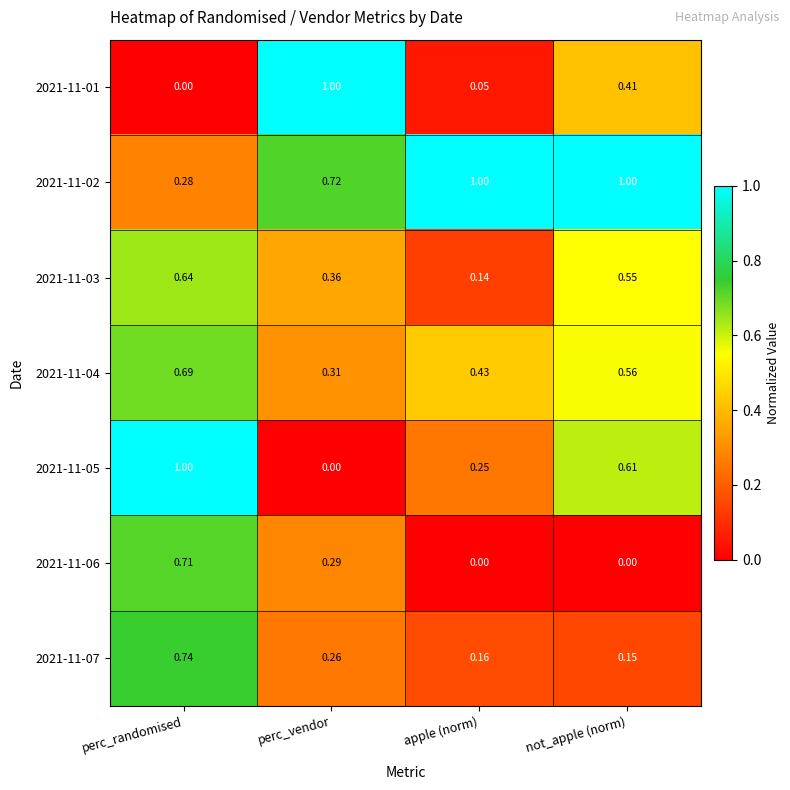

At apple (norm), list the series in order from largest to smallest.

2021-11-02, 2021-11-04, 2021-11-05, 2021-11-07, 2021-11-03, 2021-11-01, 2021-11-06